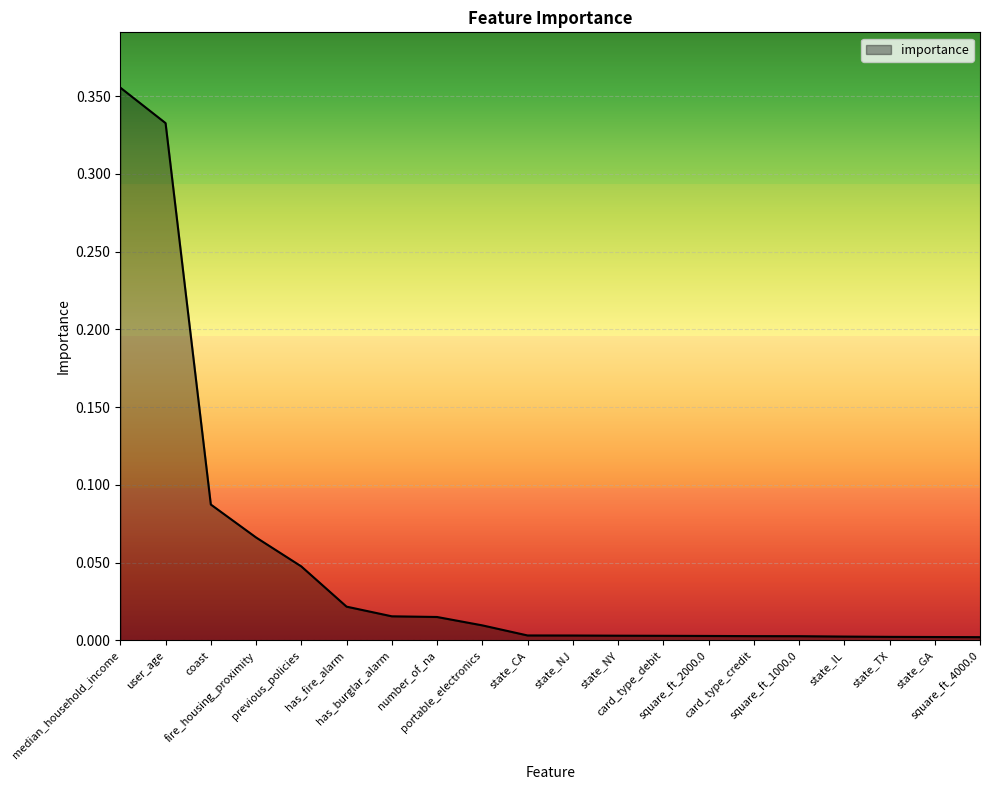

List the labels in order of value, largest first.

median_household_income, user_age, coast, fire_housing_proximity, previous_policies, has_fire_alarm, has_burglar_alarm, number_of_na, portable_electronics, state_CA, state_NJ, state_NY, card_type_debit, square_ft_2000.0, card_type_credit, square_ft_1000.0, state_IL, state_TX, state_GA, square_ft_4000.0